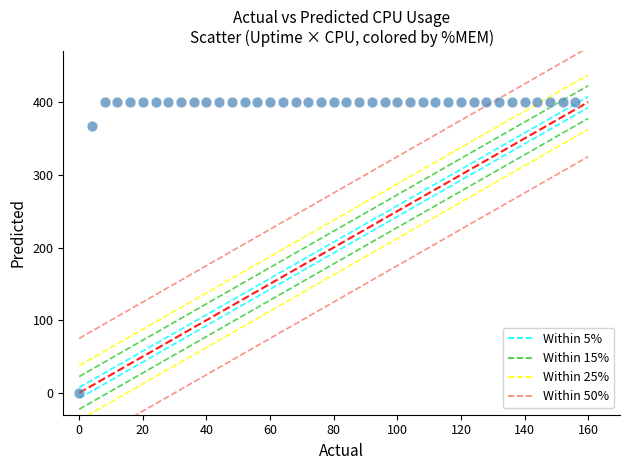

What Y value in the scatter plot is closest to 200?

366.8